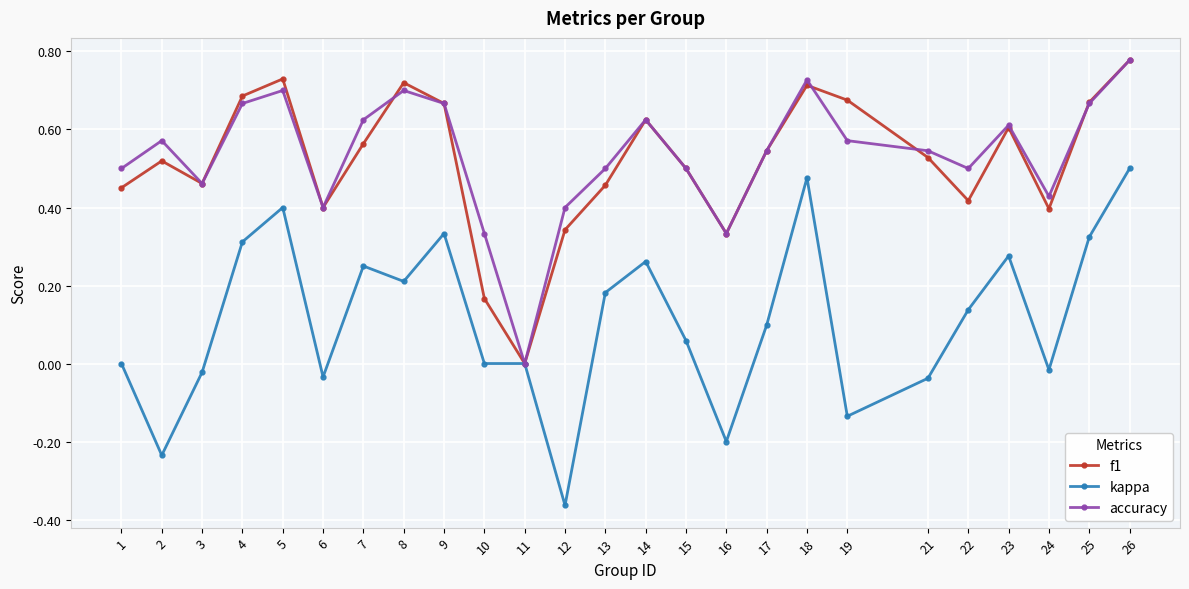

The f1 series shows 0.2 at 10. True or false?

True